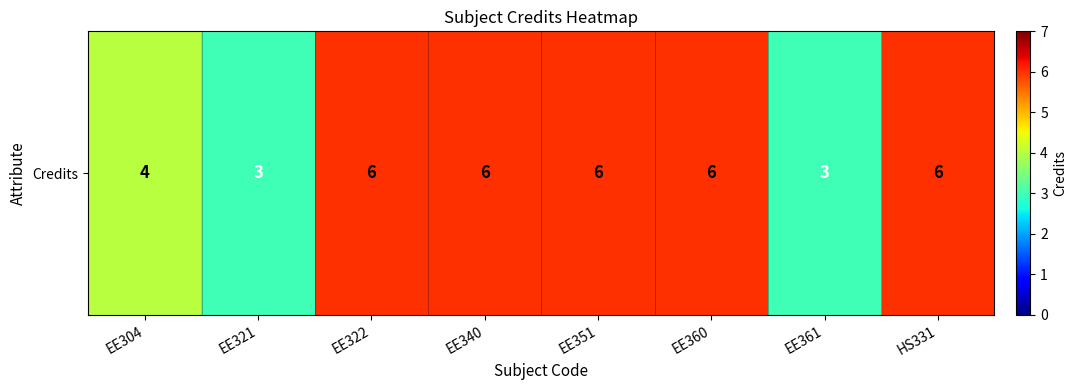

Rank the categories by value from lowest to highest.

EE321, EE361, EE304, EE322, EE340, EE351, EE360, HS331